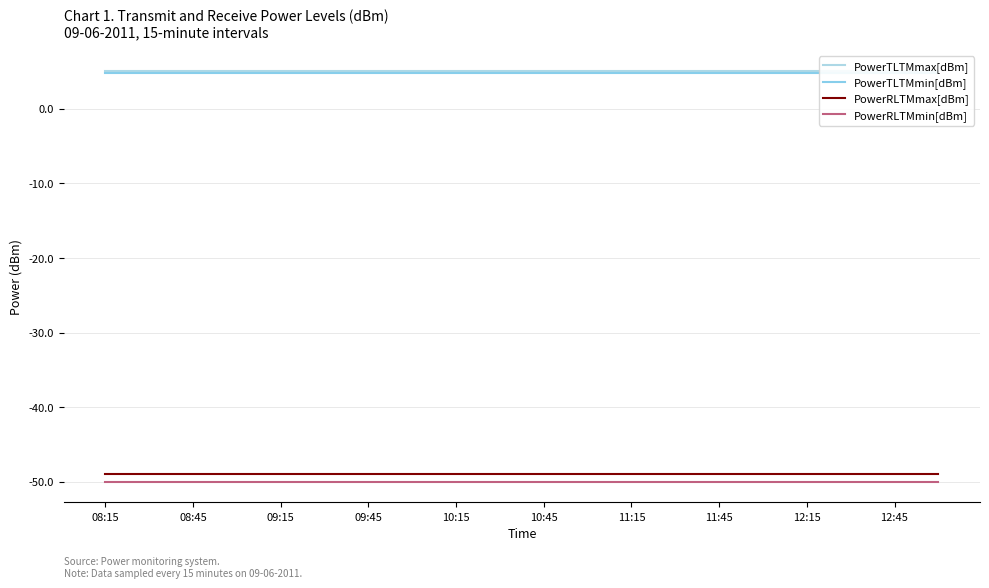

True or false: PowerTLTMmax[dBm] and PowerRLTMmax[dBm] intersect in this chart.

False